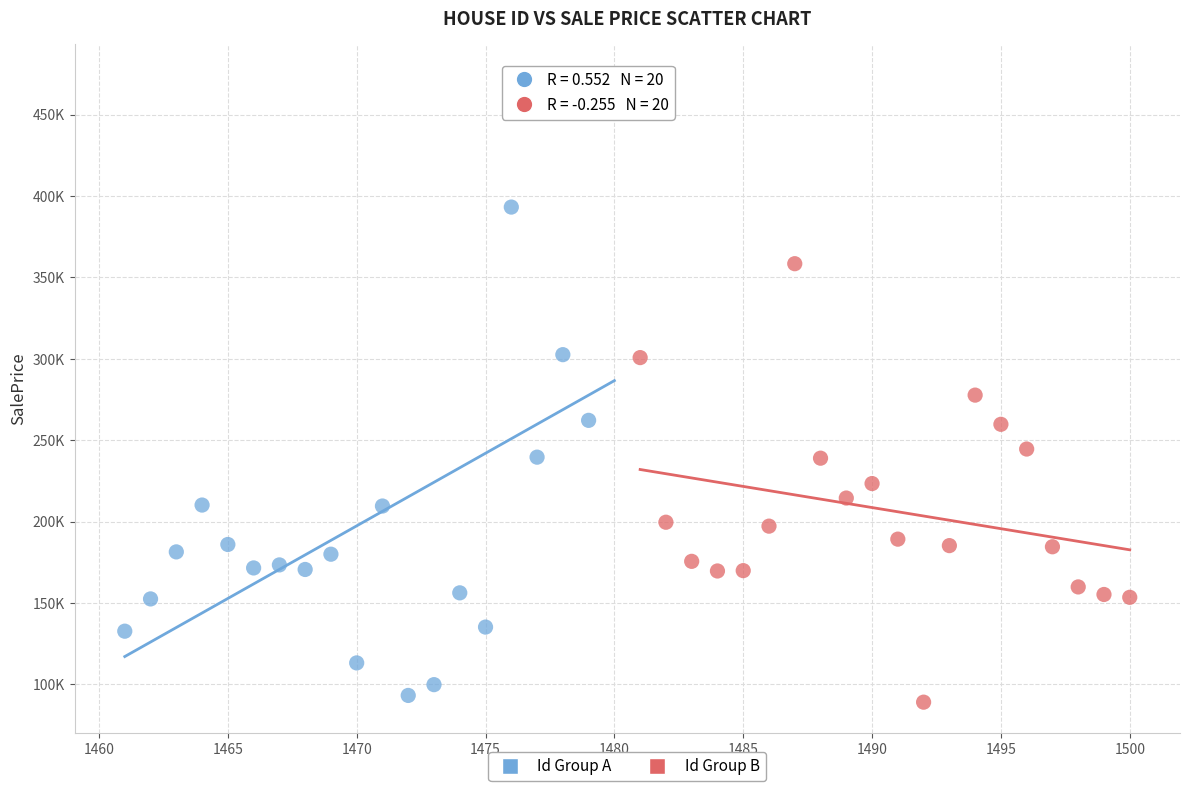

What are all the series names shown in the legend?

Id Group A, Id Group B